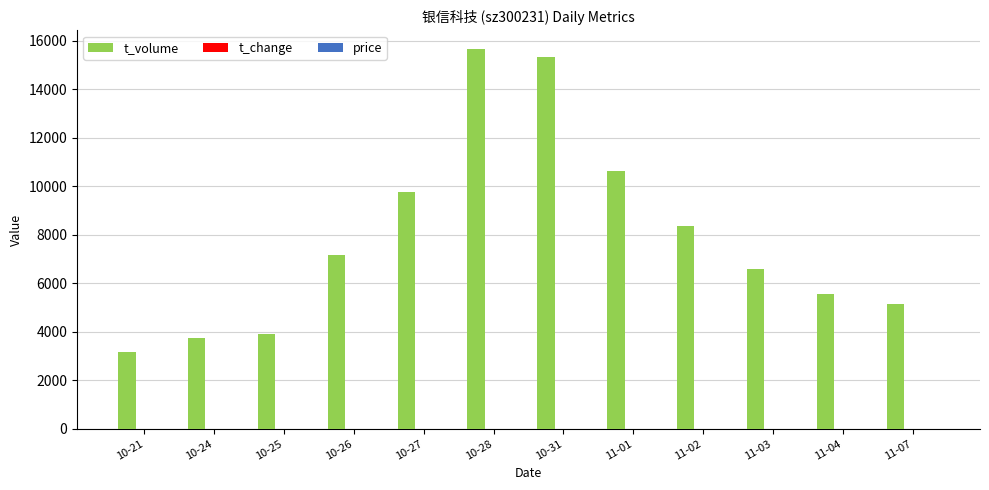

What is the maximum value shown in the chart?

15651.0